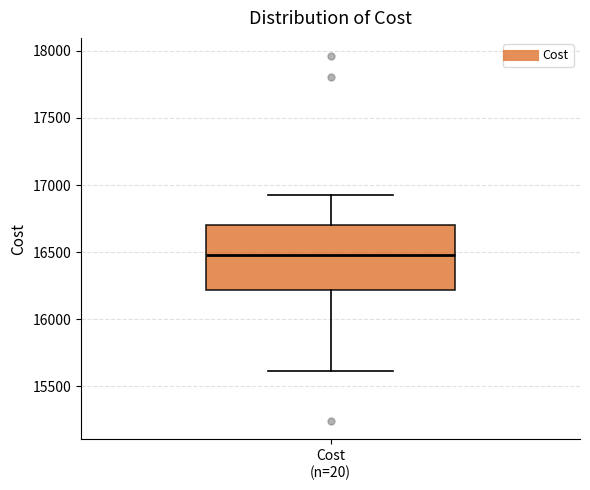

Where is the lower edge of the box for Cost (n=20) on the y-axis? The values are not printed on the chart, so give them approximately, as read against the axis.

16200